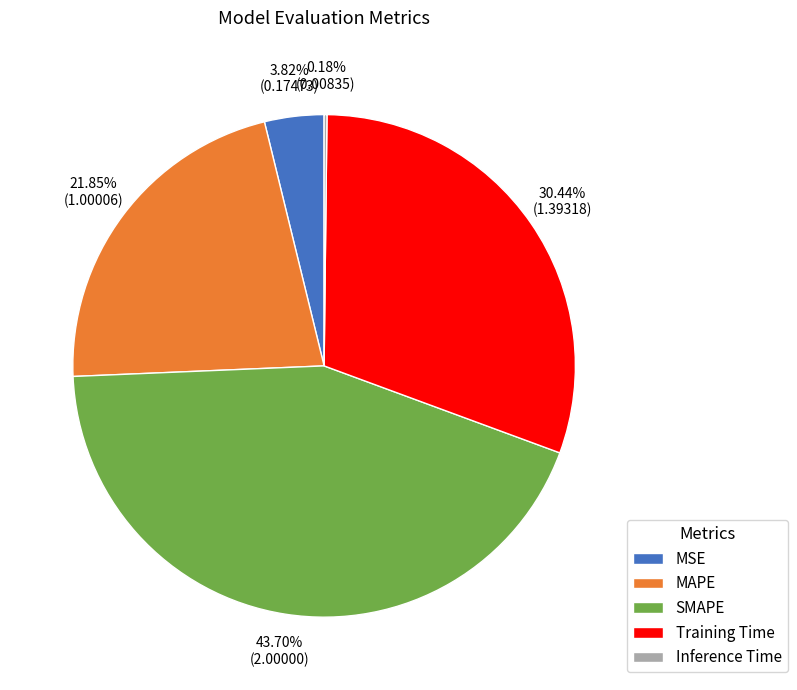

What is the largest slice in the pie chart?

SMAPE